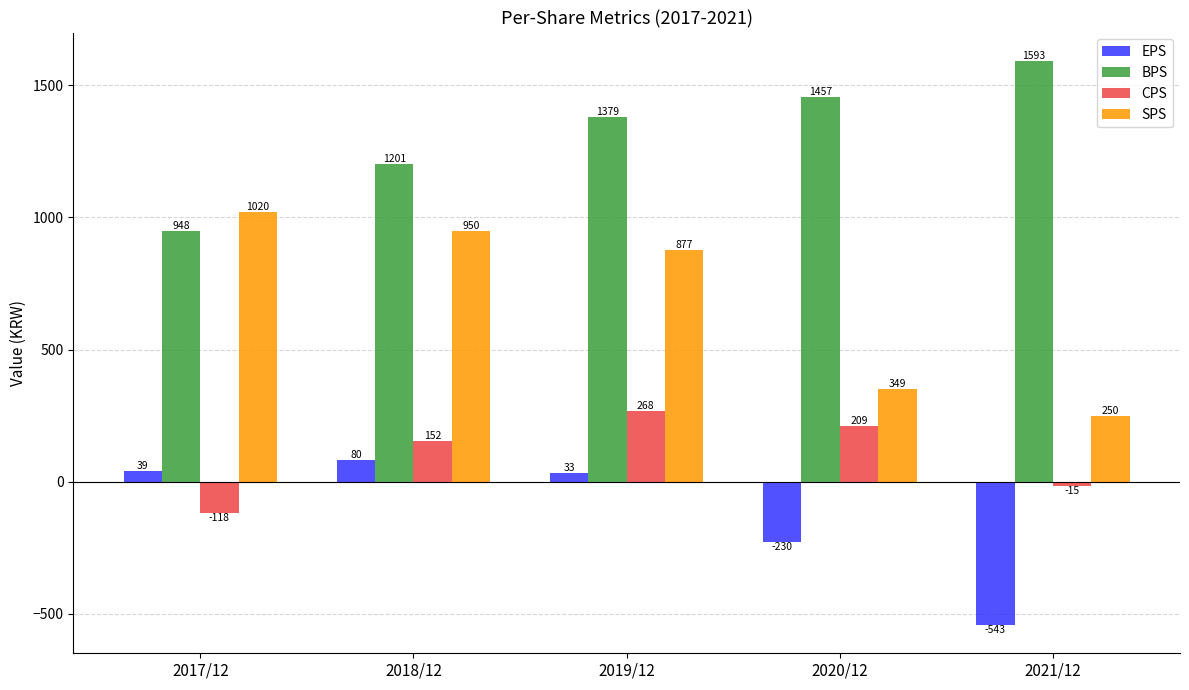

How many series are shown in this chart?

4